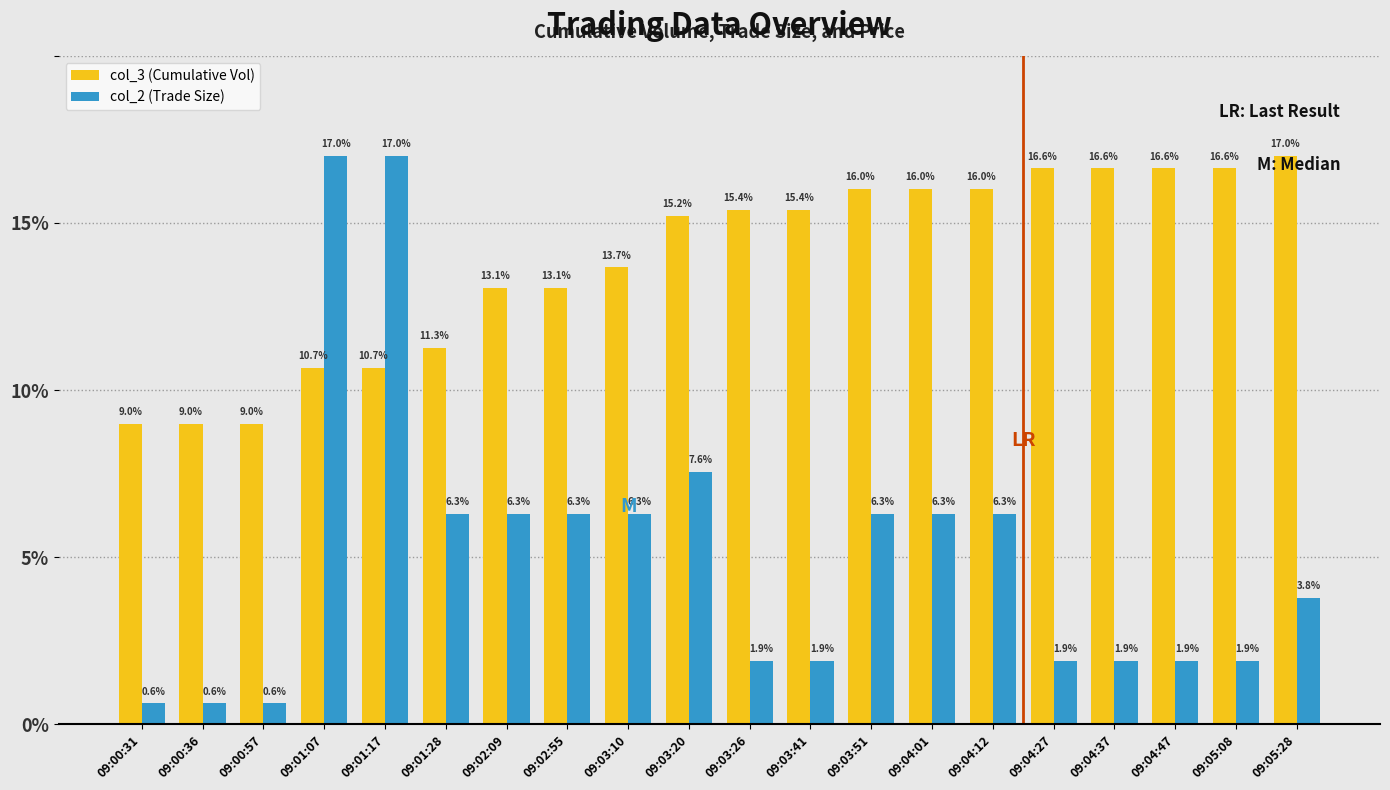

What is the smallest value displayed?

0.6